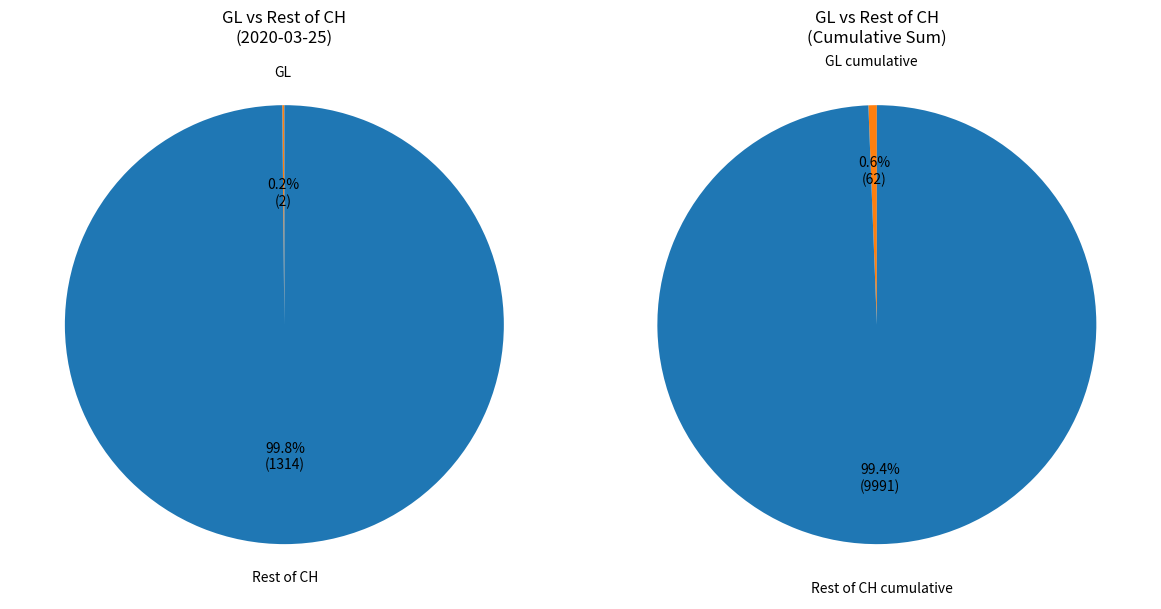

At 4, list the series in order from smallest to largest.

GL, CH